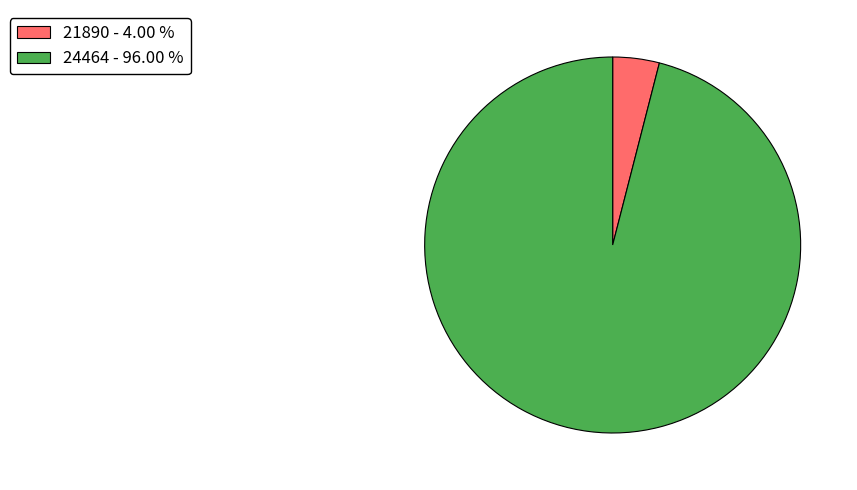

Is 21890 the majority of the pie?

No